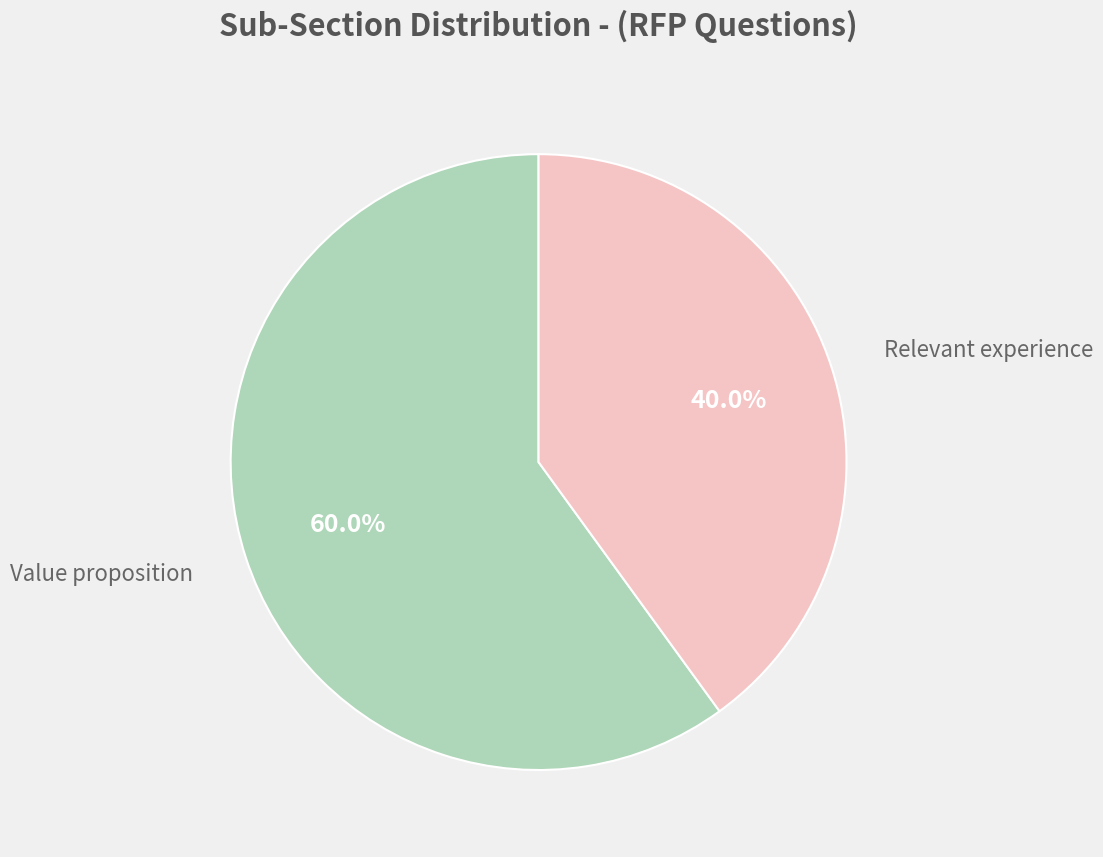

What portion of the pie excludes Value proposition?

40.0%